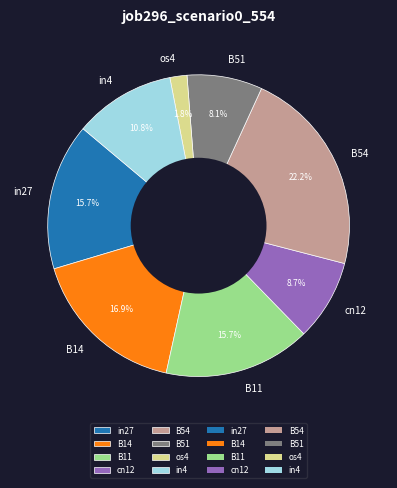

Which has a higher value, B11 or B54?

B54